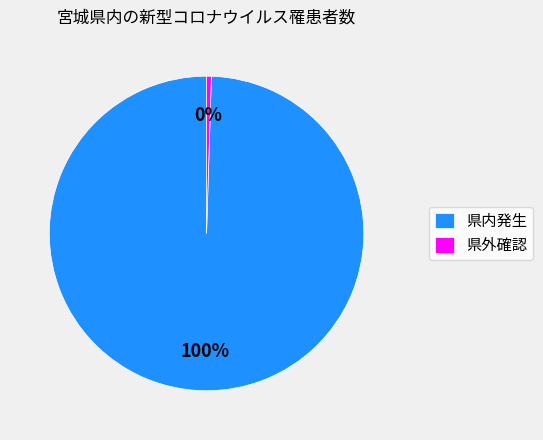

Which slice represents more than half of the pie?

県内発生